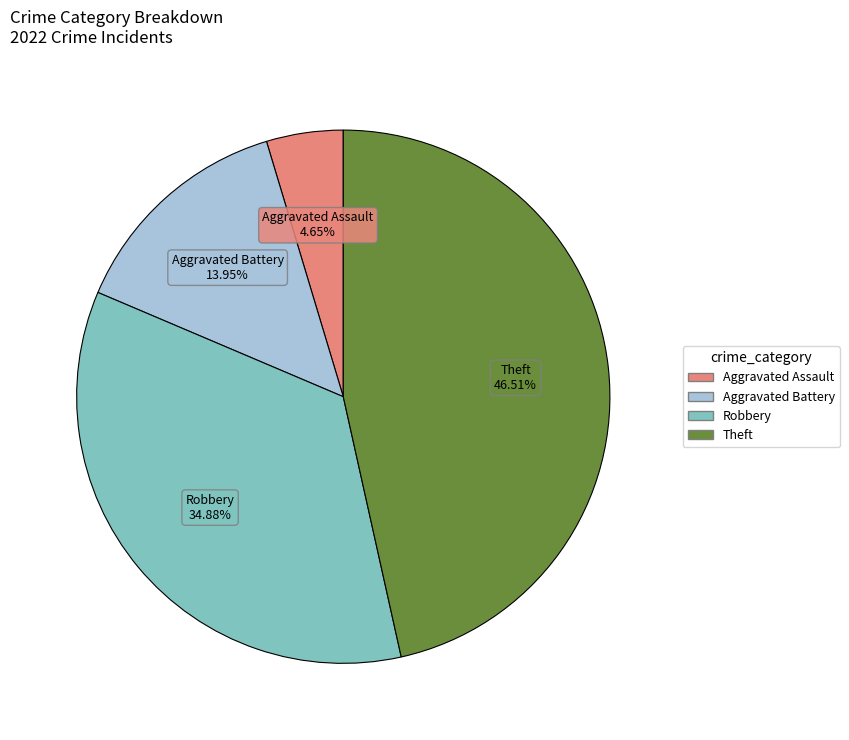

Does any single category account for the majority?

No